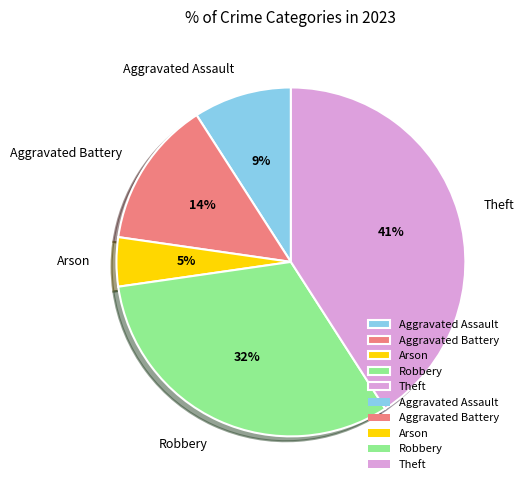

Combined, do Arson and Aggravated Battery account for over 50%?

No